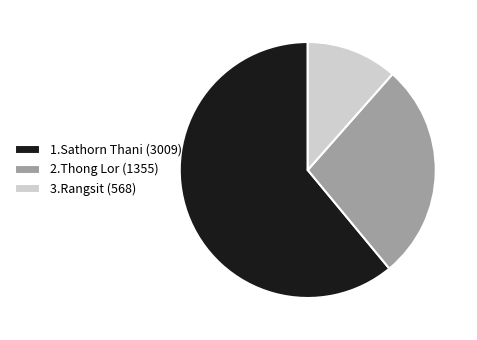

Do 3.Rangsit and 2.Thong Lor together represent more than half of the pie?

No